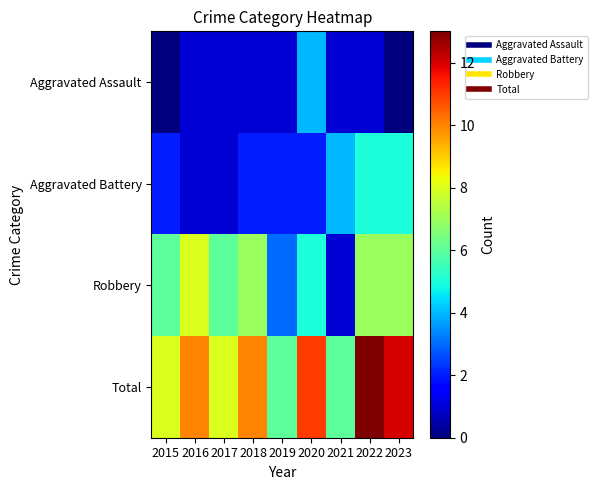

Reading left to right, transcribe all the data shown in this chart.

Aggravated Assault: 2015=0	2016=1	2017=1	2018=1	2019=1	2020=4	2021=1	2022=1	2023=0
Aggravated Battery: 2015=2	2016=1	2017=1	2018=2	2019=2	2020=2	2021=4	2022=5	2023=5
Robbery: 2015=6	2016=8	2017=6	2018=7	2019=3	2020=5	2021=1	2022=7	2023=7
Total: 2015=8	2016=10	2017=8	2018=10	2019=6	2020=11	2021=6	2022=13	2023=12